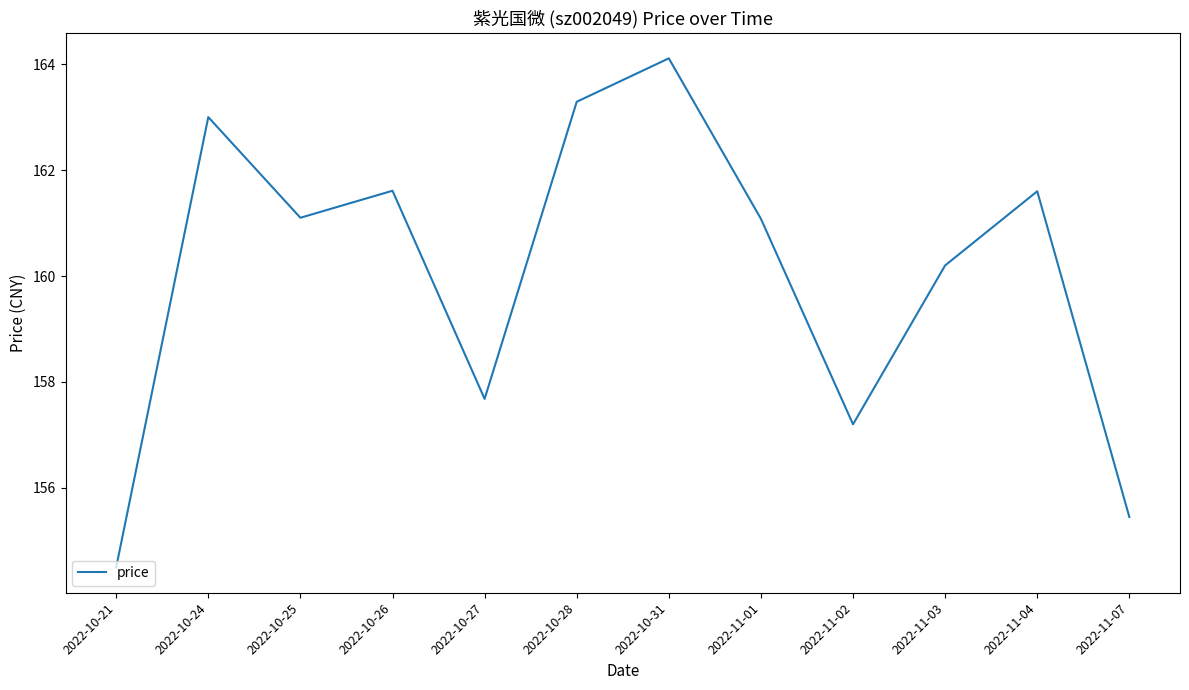

How many distinct data groups are displayed?

1